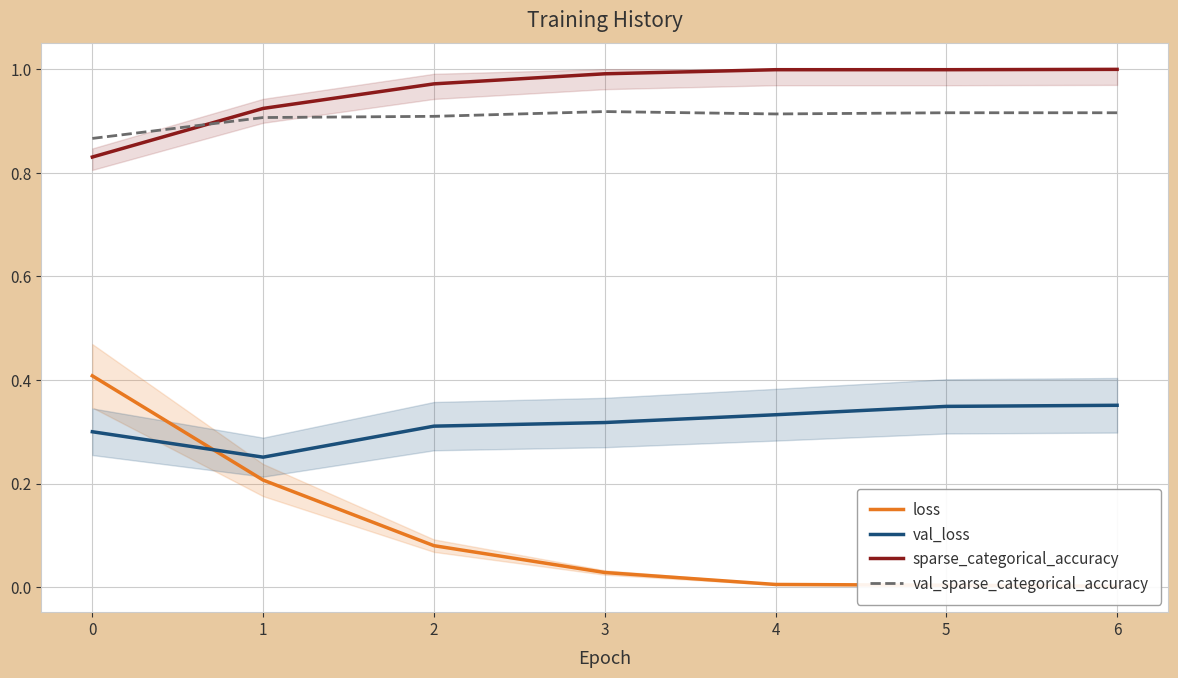

How many categories are shown in the chart?

7